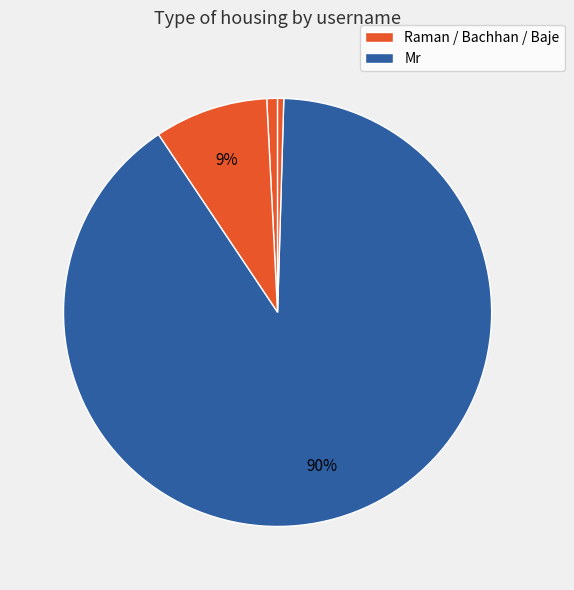

How many slices are in this pie chart?

4